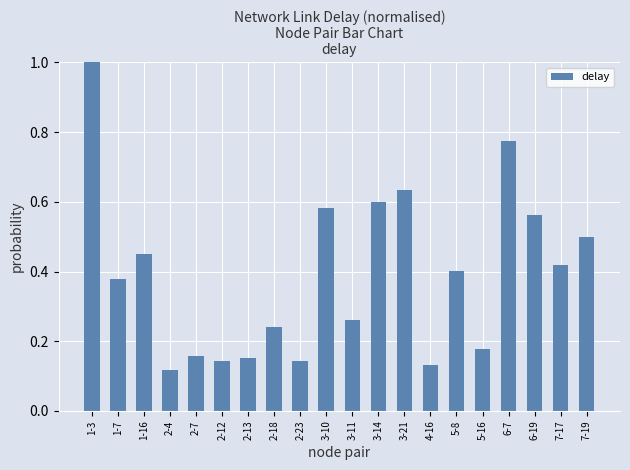

At which category does the chart reach its minimum across all series?

2-4